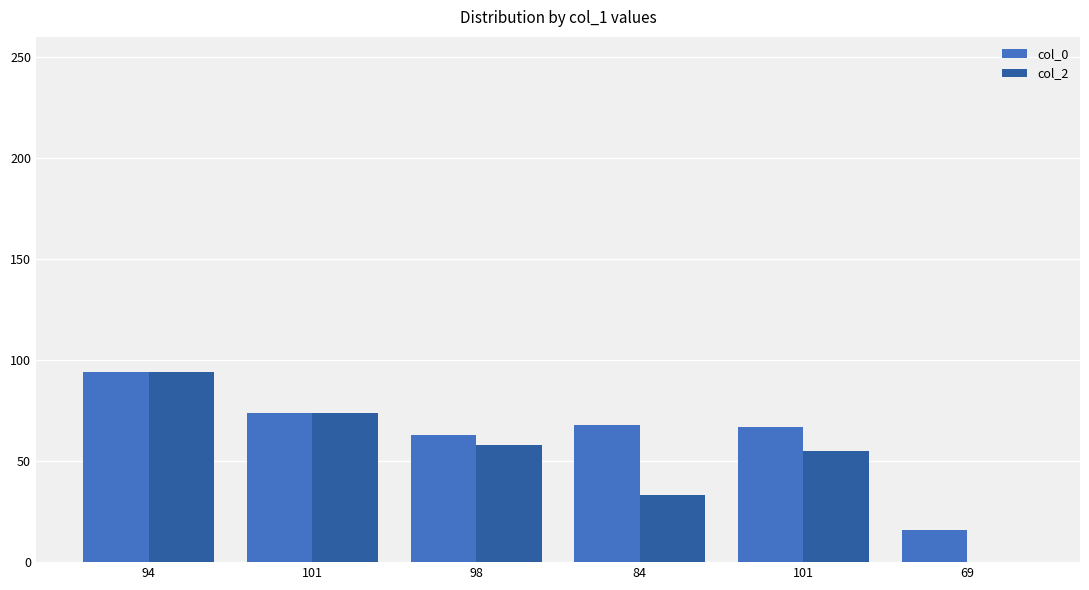

How many groups of bars are there?

6